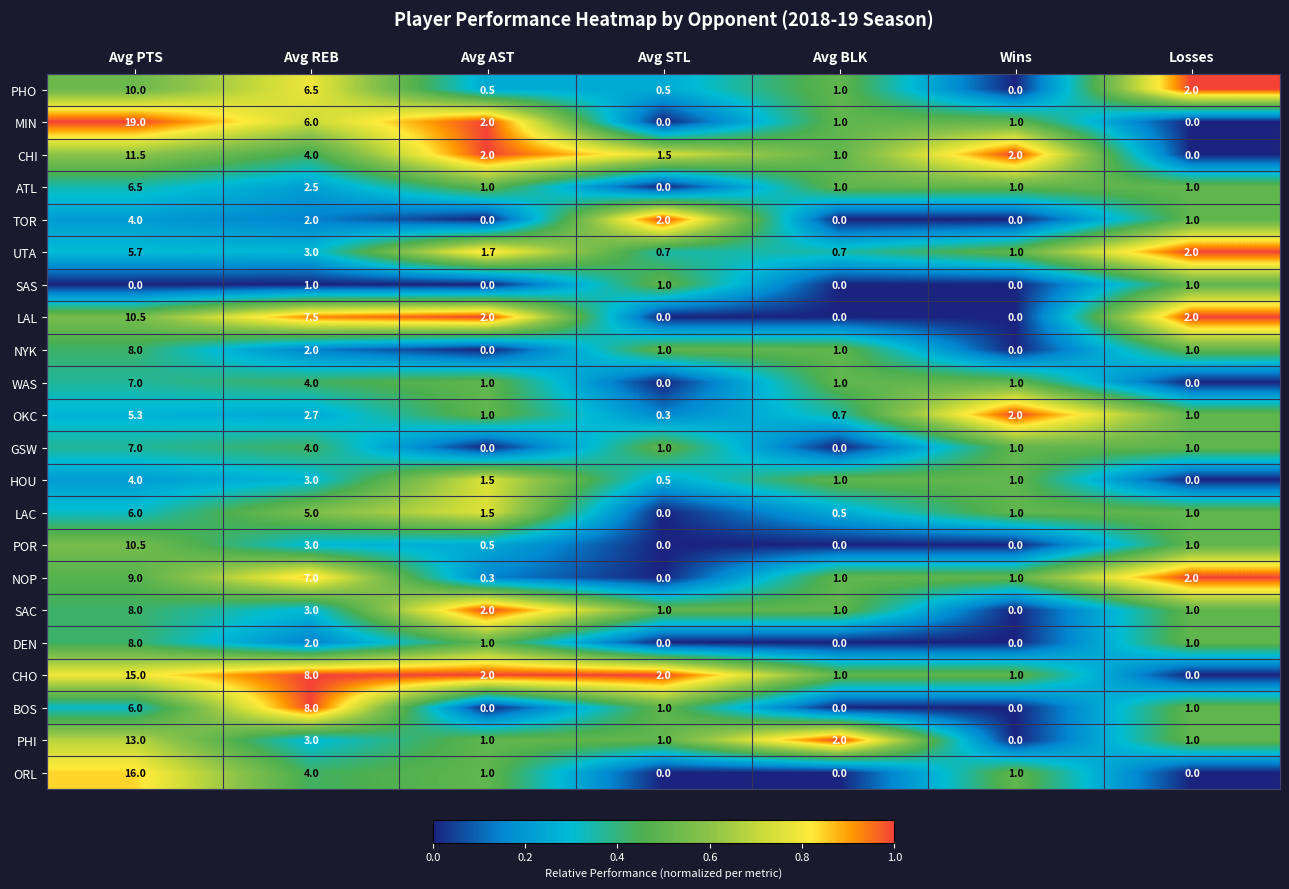

True or false: MIN has a value of 2.0 at Avg AST.

True